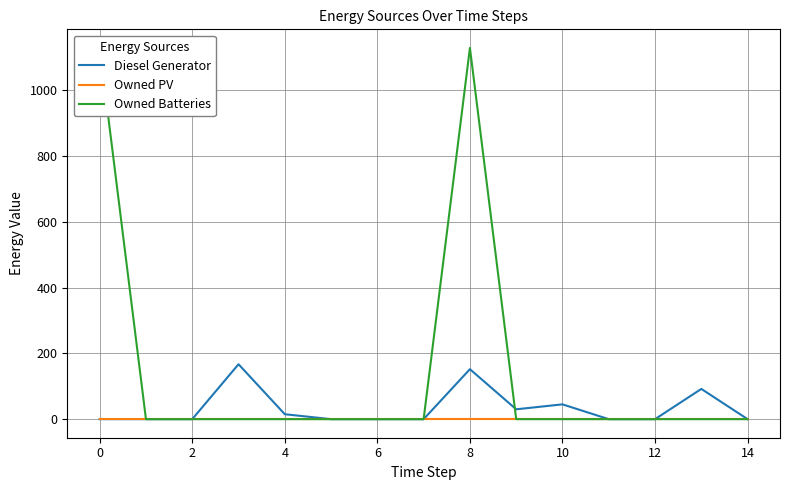

What is the maximum value for Diesel Generator?

167